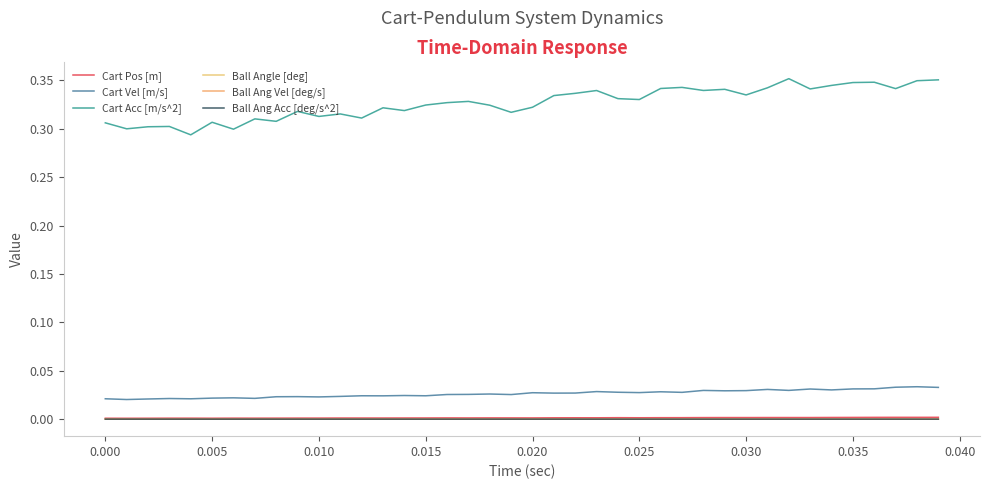

What is the difference between the second highest and minimum values in the Cart Acc [m/s^2] series?

0.1